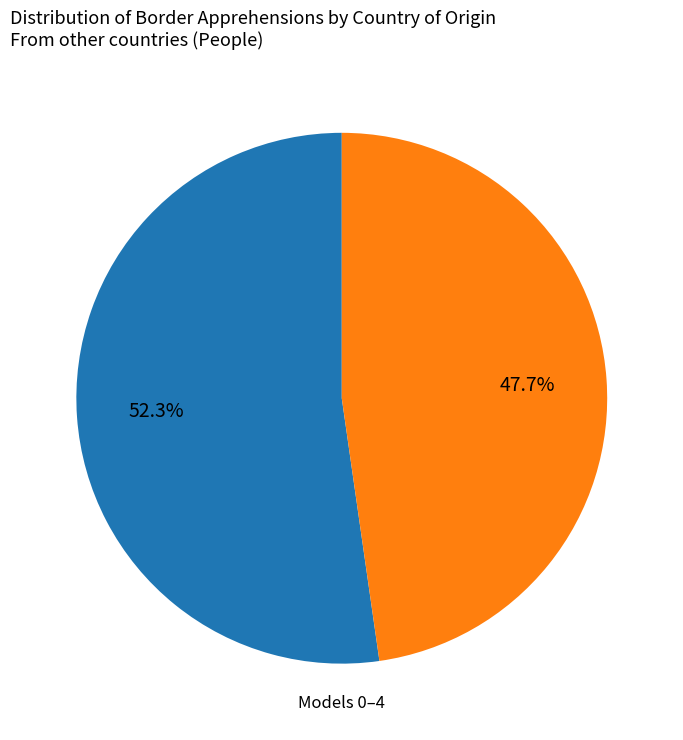

Does any single category account for the majority?

Yes